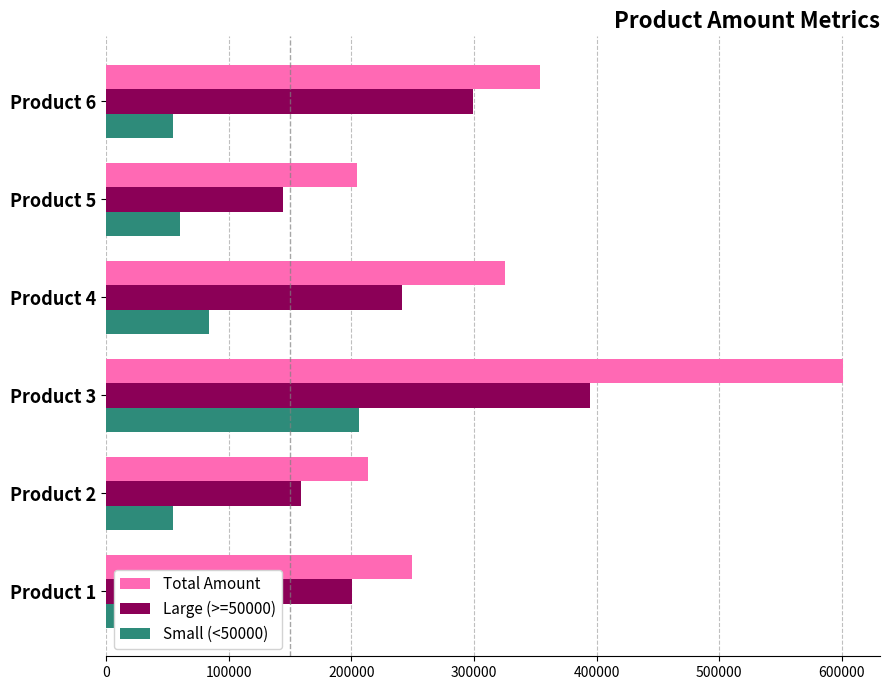

What are all the series names shown in the legend?

Total Amount, Large (>=50000), Small (<50000)